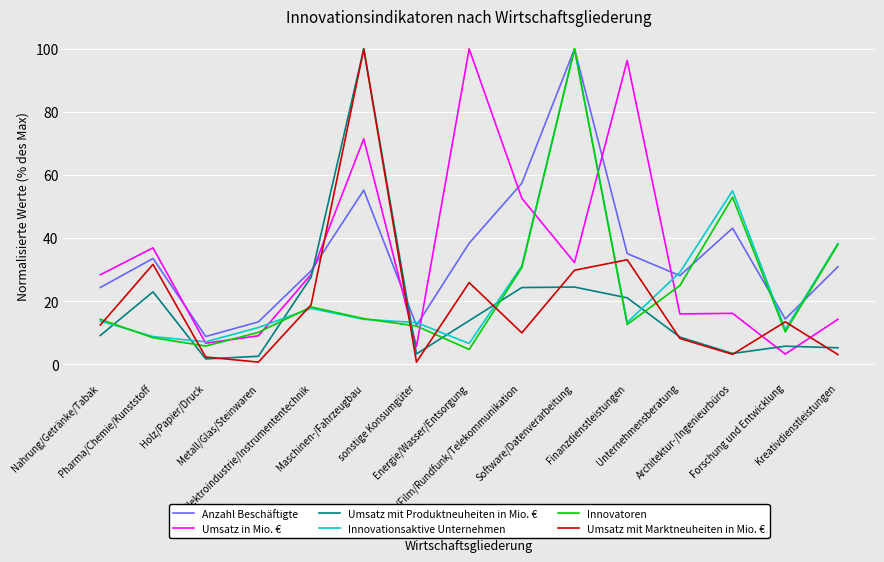

In Innovatoren, how many points are higher than both neighbors (excluding endpoints)?

3